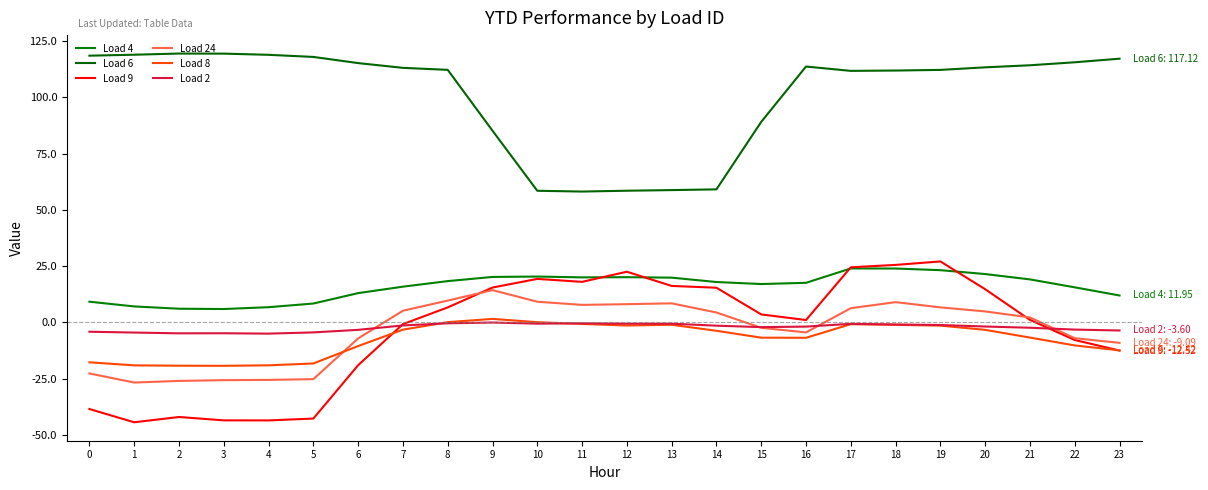

True or false: Load 2 has a value of -2.3 at 14.

False